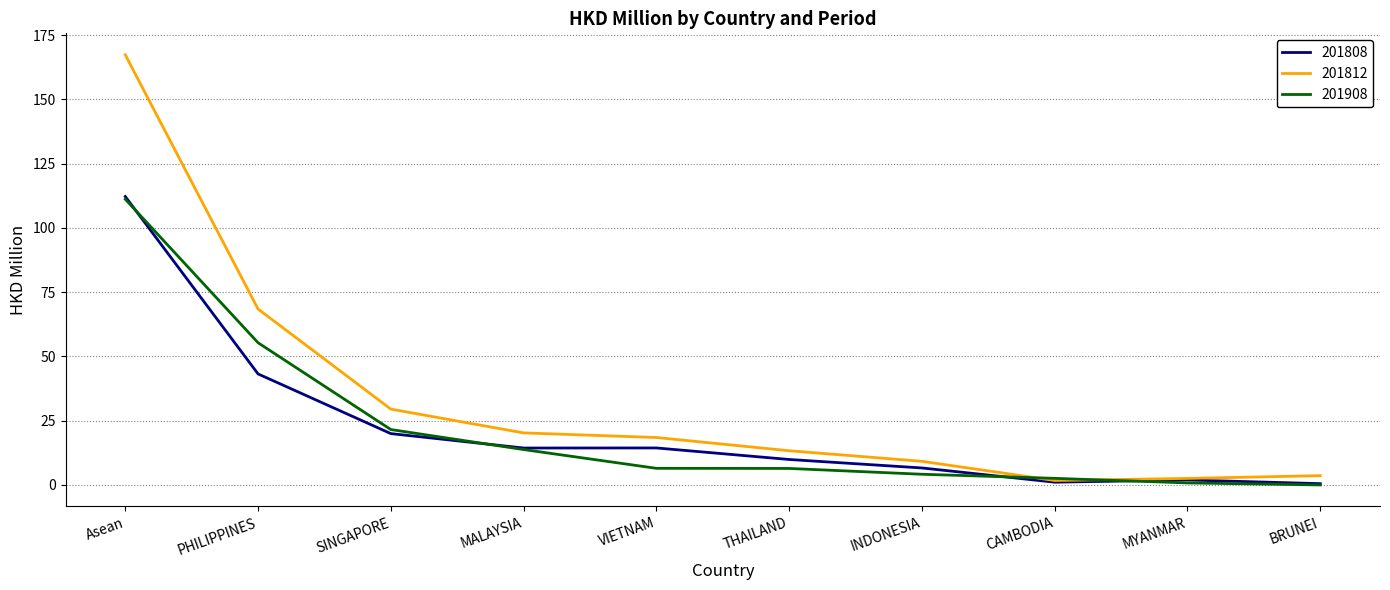

Which category has the highest value across all series?

Asean